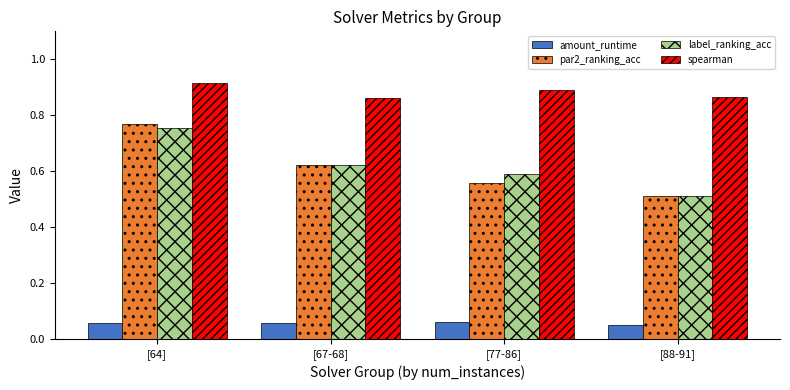

Is the value of par2_ranking_acc at [88-91] greater than the value of spearman at [88-91]?

No